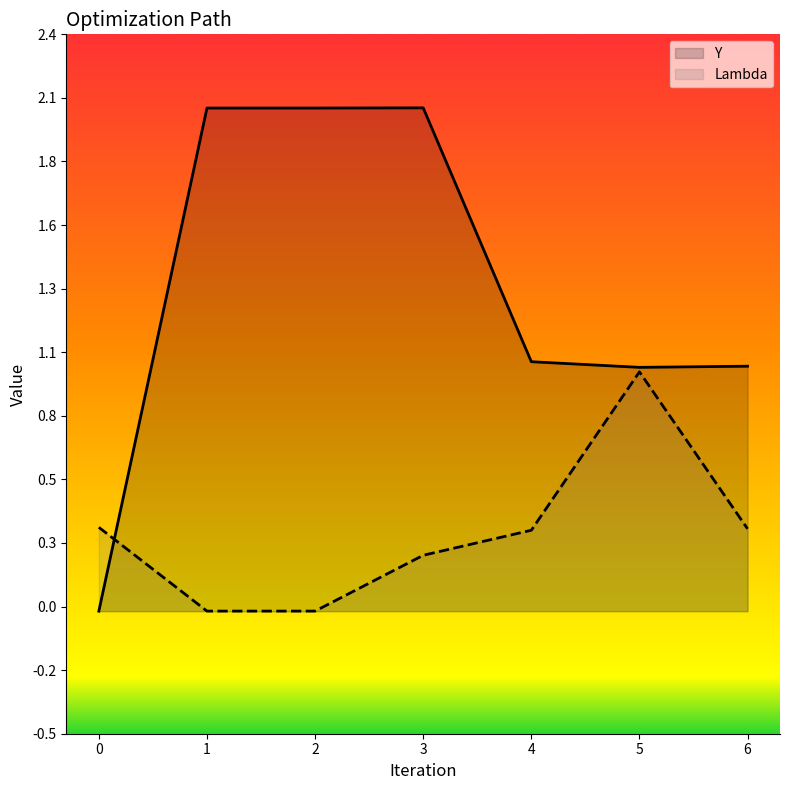

Where is the first local maximum for Y?

3